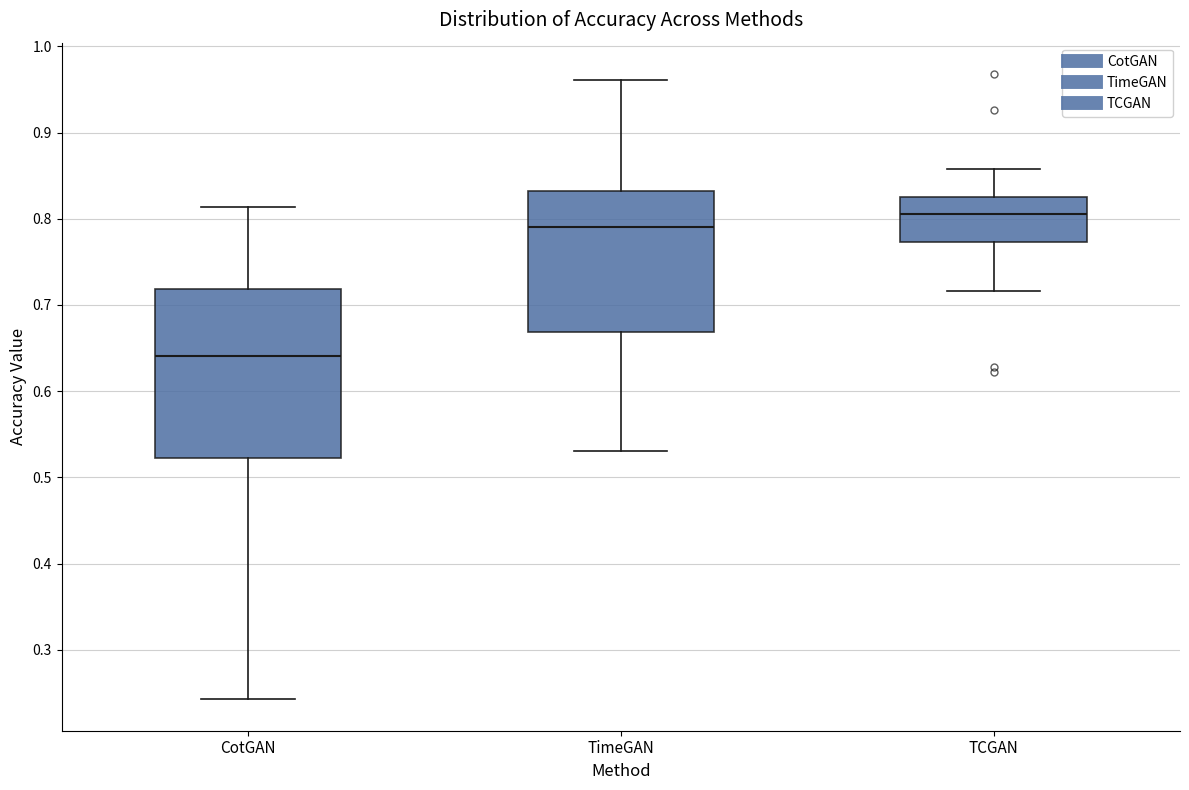

Where does the median line of the box for TimeGAN sit on the y-axis? The values are not printed on the chart, so give them approximately, as read against the axis.

0.79